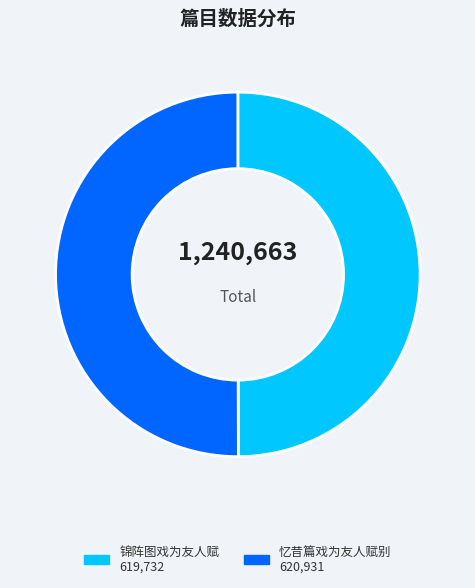

How many slices are in this pie chart?

2